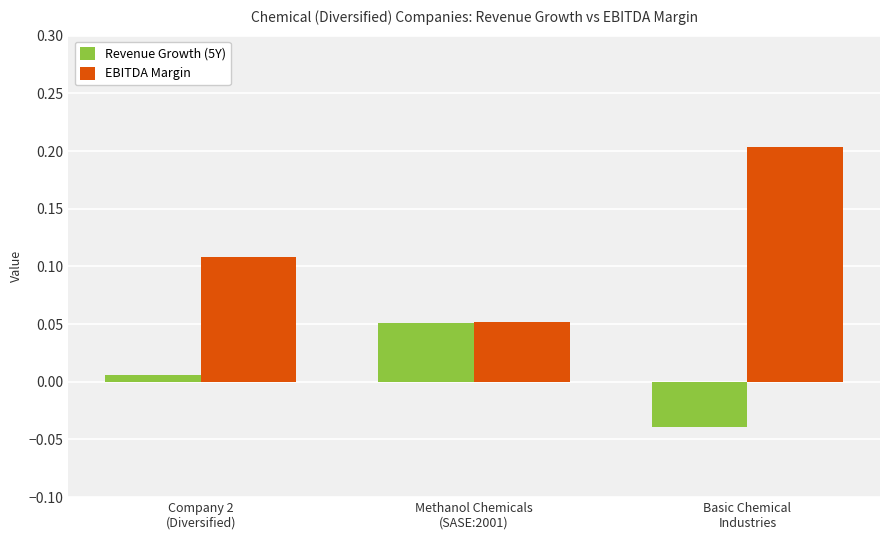

Does the chart contain stacked bars?

No